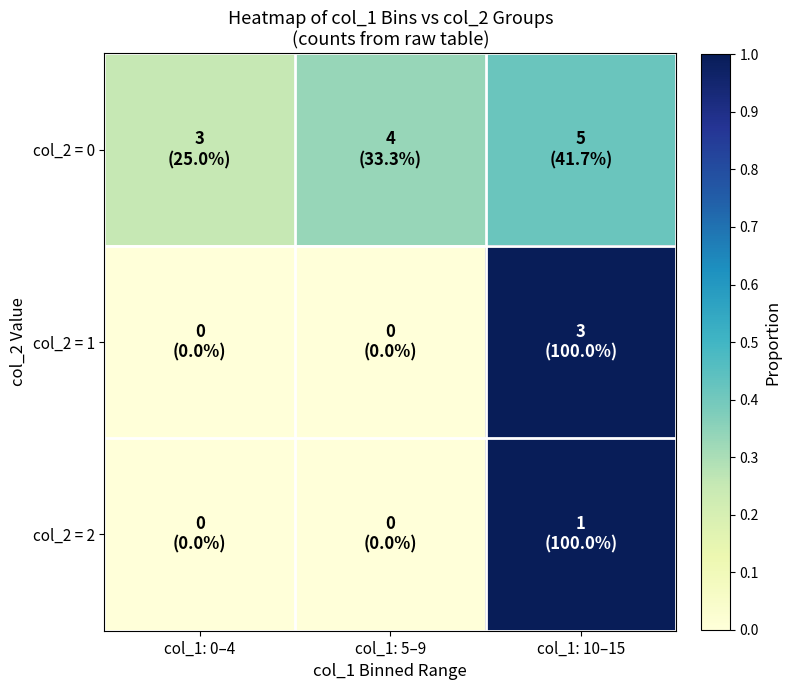

Reading right to left, list all the values displayed in this chart.

col_2 = 0: col_1: 10–15=0.4	col_1: 5–9=0.3	col_1: 0–4=0.2
col_2 = 1: col_1: 10–15=1.0	col_1: 5–9=0.0	col_1: 0–4=0.0
col_2 = 2: col_1: 10–15=1.0	col_1: 5–9=0.0	col_1: 0–4=0.0